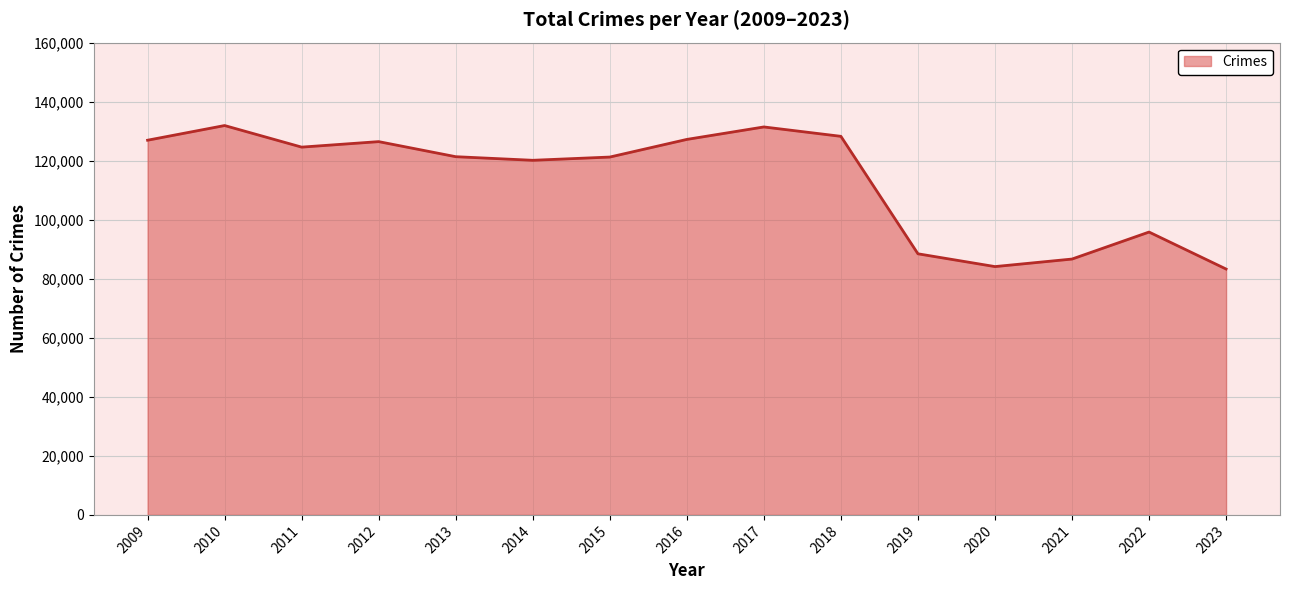

What is the change in value from 2009 to 2012?

-478